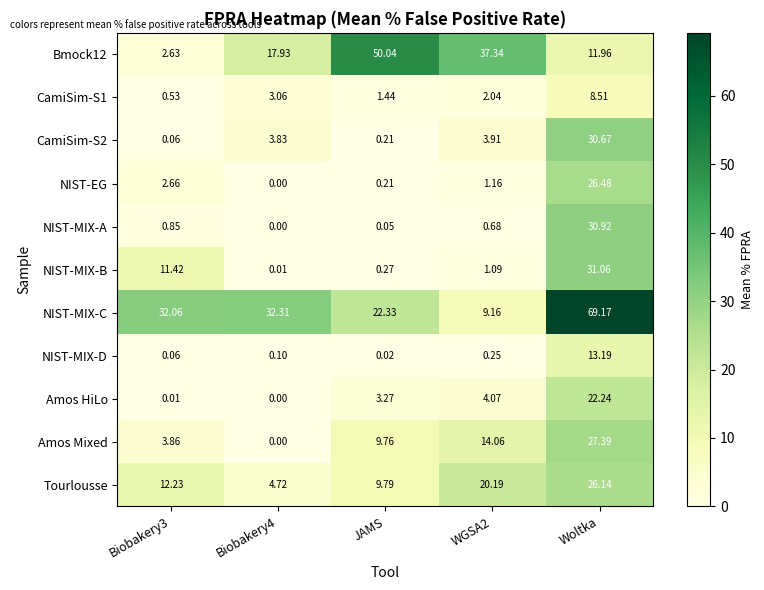

Which series has the widest spread of values?

NIST-MIX-C